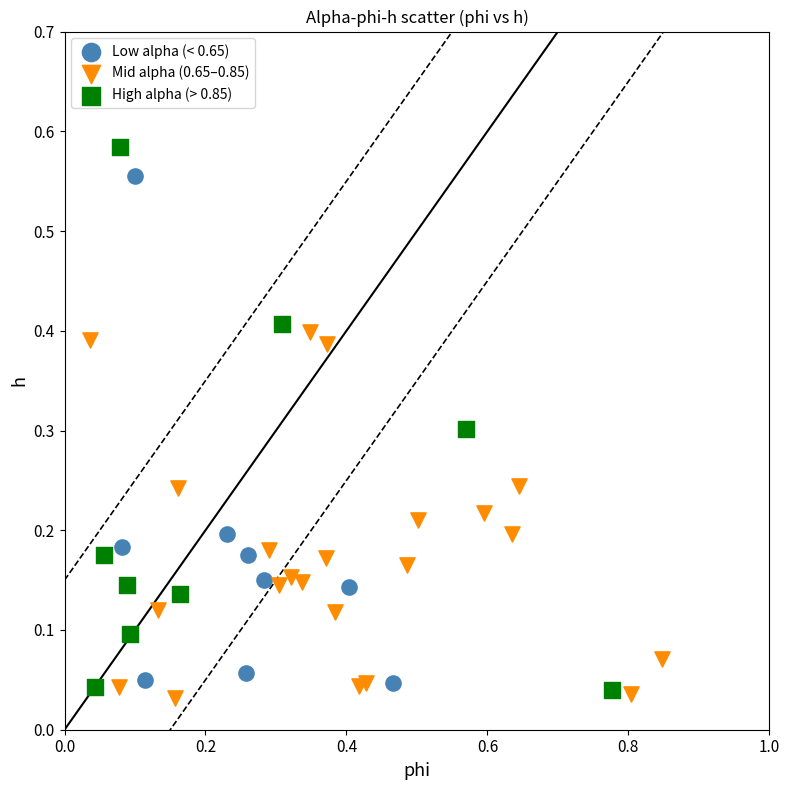

Which series reaches the minimum Y coordinate?

Mid alpha (0.65–0.85)